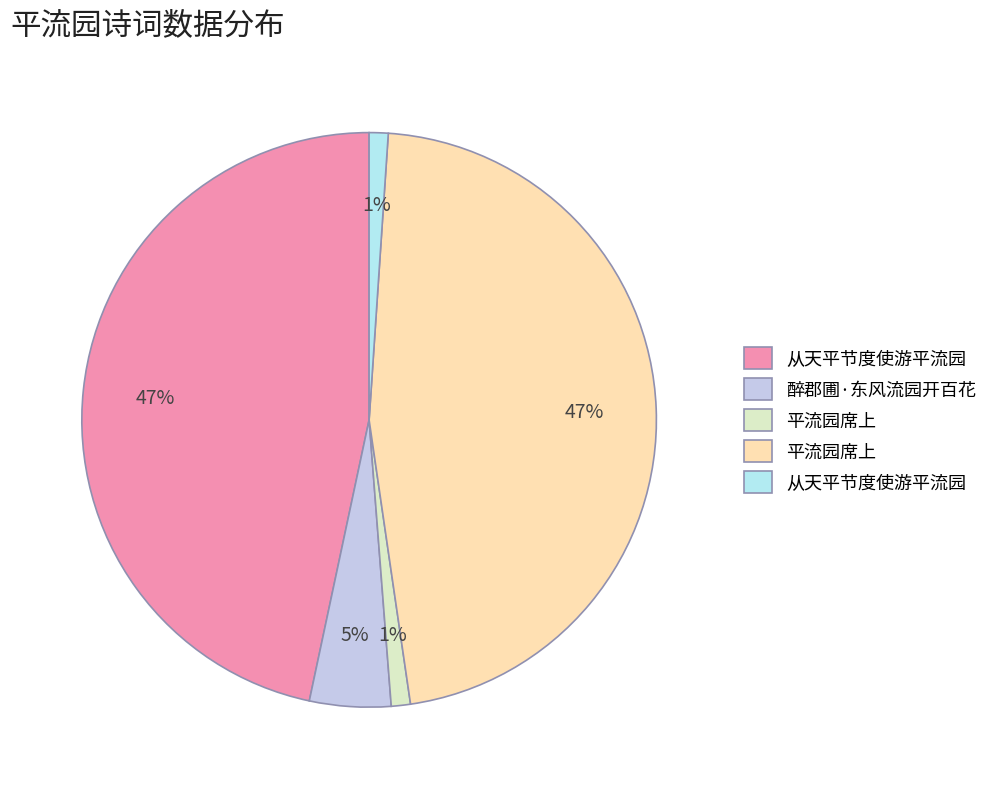

To the nearest percent, what is the average slice percentage?

20%